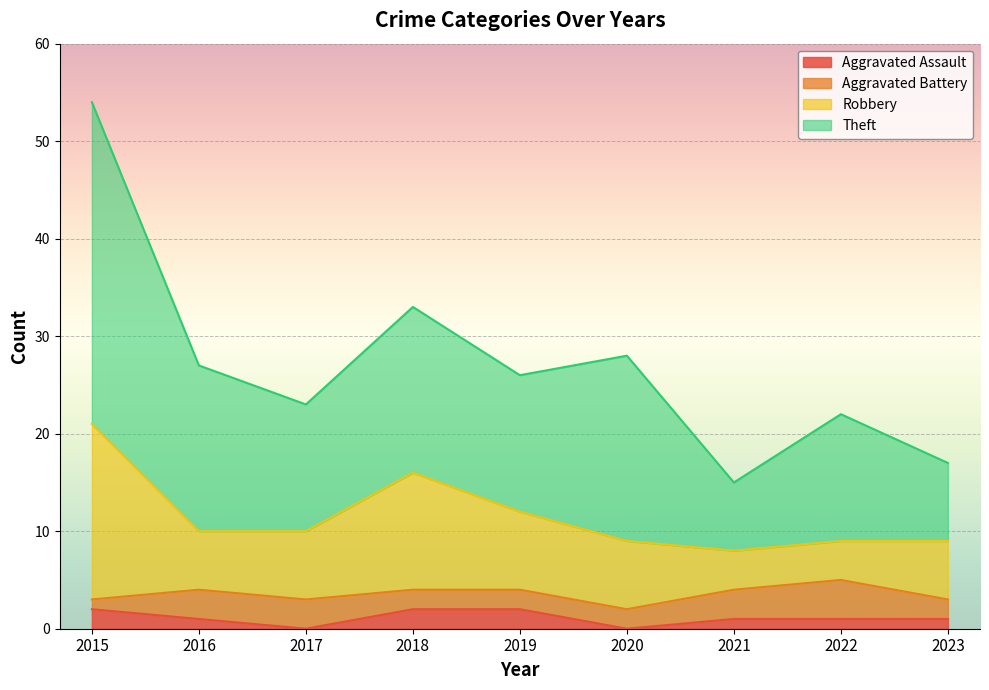

True or false: Robbery and Aggravated Assault cross at least once.

False